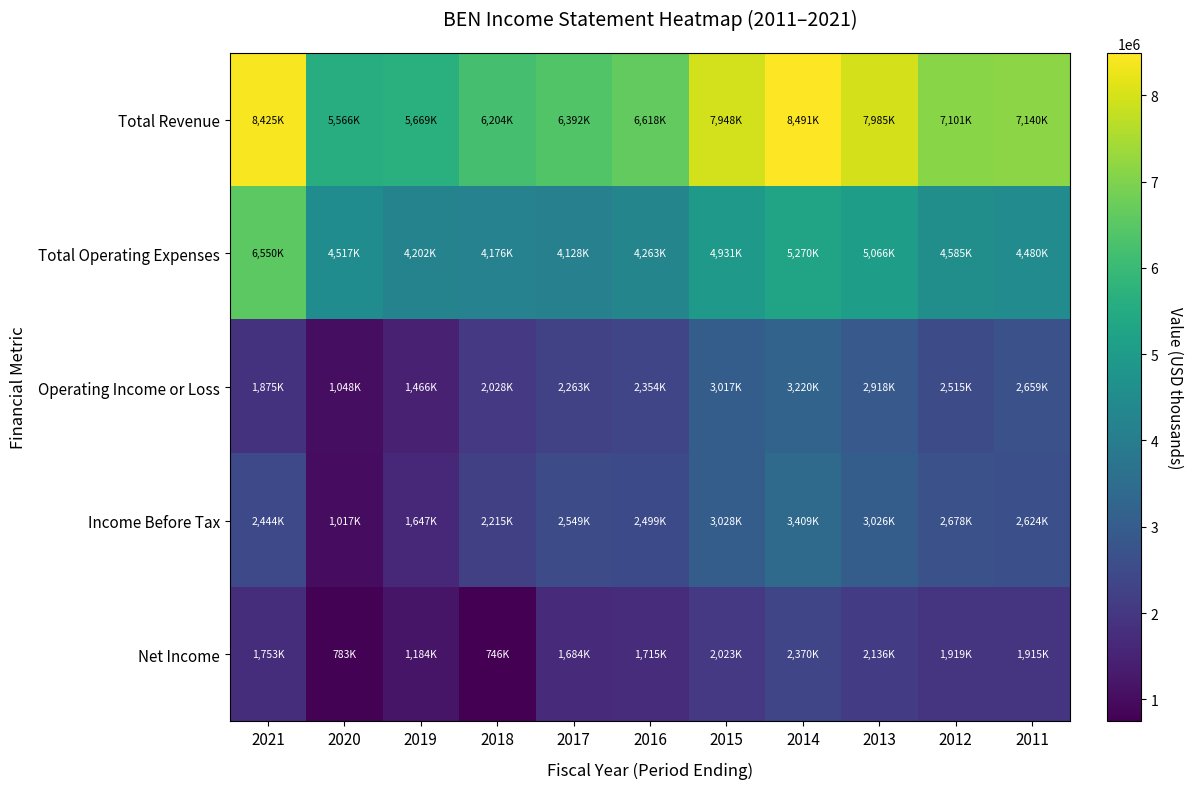

Reading left to right, what are all the values shown in this chart?

Total Revenue: 2021=8425500	2020=5566500	2019=5669400	2018=6204500	2017=6392200	2016=6618000	2015=7948700	2014=8491400	2013=7985000	2012=7101000	2011=7140000
Total Operating Expenses: 2021=6550500	2020=4517600	2019=4202500	2018=4176300	2017=4128700	2016=4263400	2015=4931100	2014=5270800	2013=5066100	2012=4585800	2011=4480200
Operating Income or Loss: 2021=1875000	2020=1048900	2019=1466900	2018=2028200	2017=2263500	2016=2354600	2015=3017600	2014=3220600	2013=2918900	2012=2515200	2011=2659800
Income Before Tax: 2021=2444200	2020=1017900	2019=1647800	2018=2215200	2017=2549100	2016=2499800	2015=3028400	2014=3409600	2013=3026600	2012=2678200	2011=2624200
Net Income: 2021=1753500	2020=783600	2019=1184800	2018=746800	2017=1684300	2016=1715800	2015=2023300	2014=2370000	2013=2136300	2012=1919700	2011=1915000